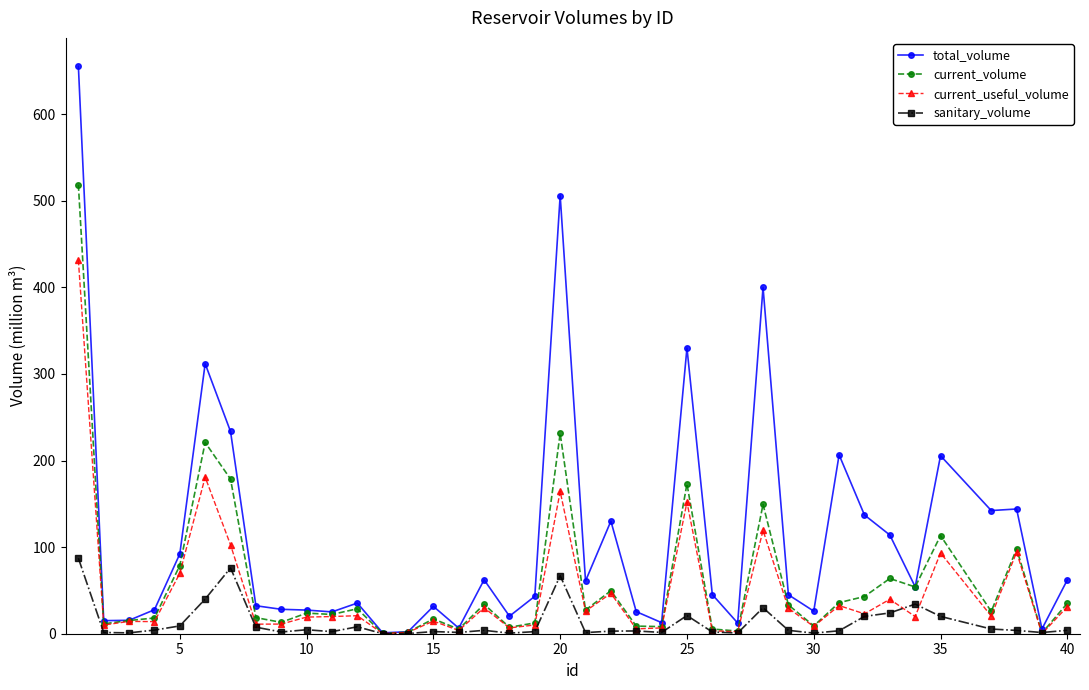

True or false: current_volume has more than 0 interior local peaks.

True